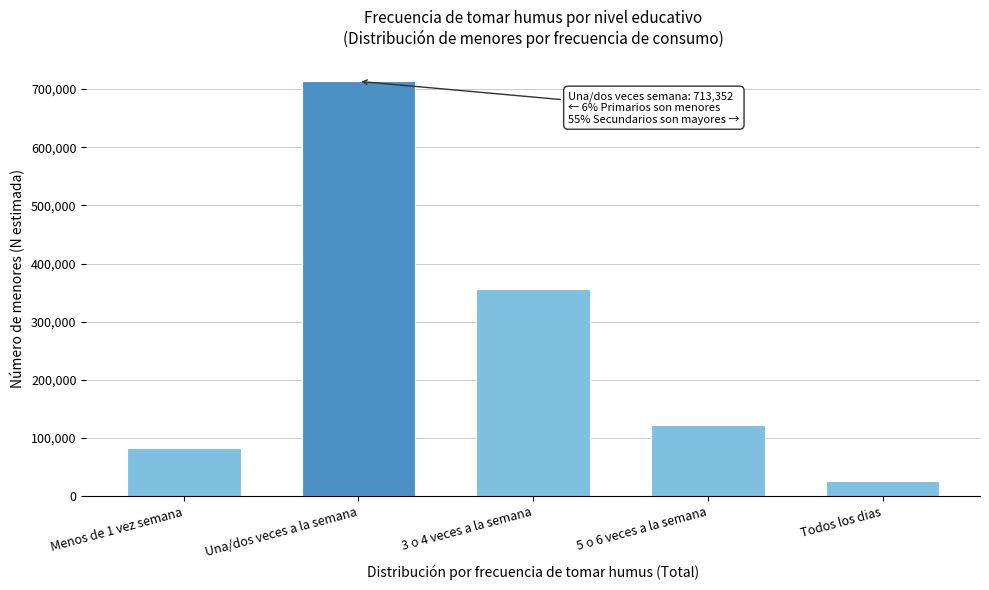

Reading right to left, what are all the values shown in this chart?

25964	122399	356493	713352	82560